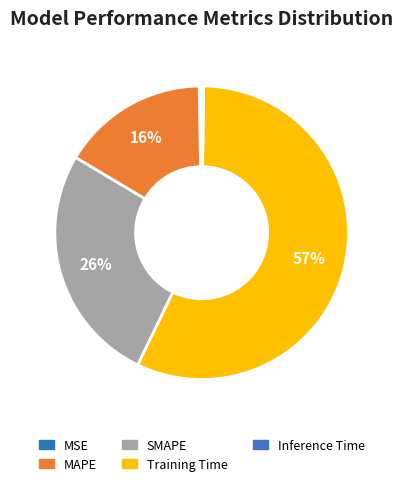

The Training Time slice represents 57% of the pie. True or false?

True